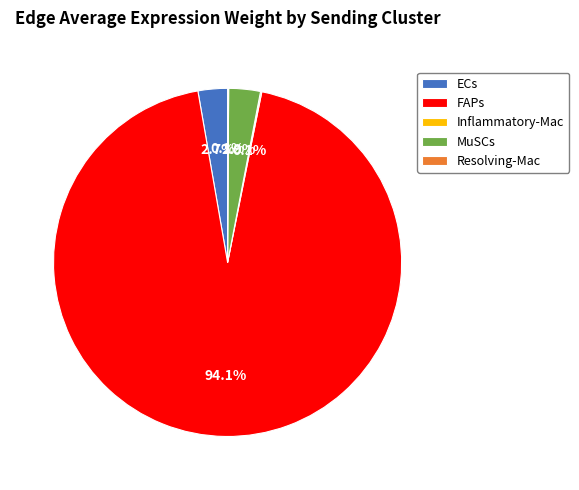

To the nearest percent, what is the average slice percentage?

20%